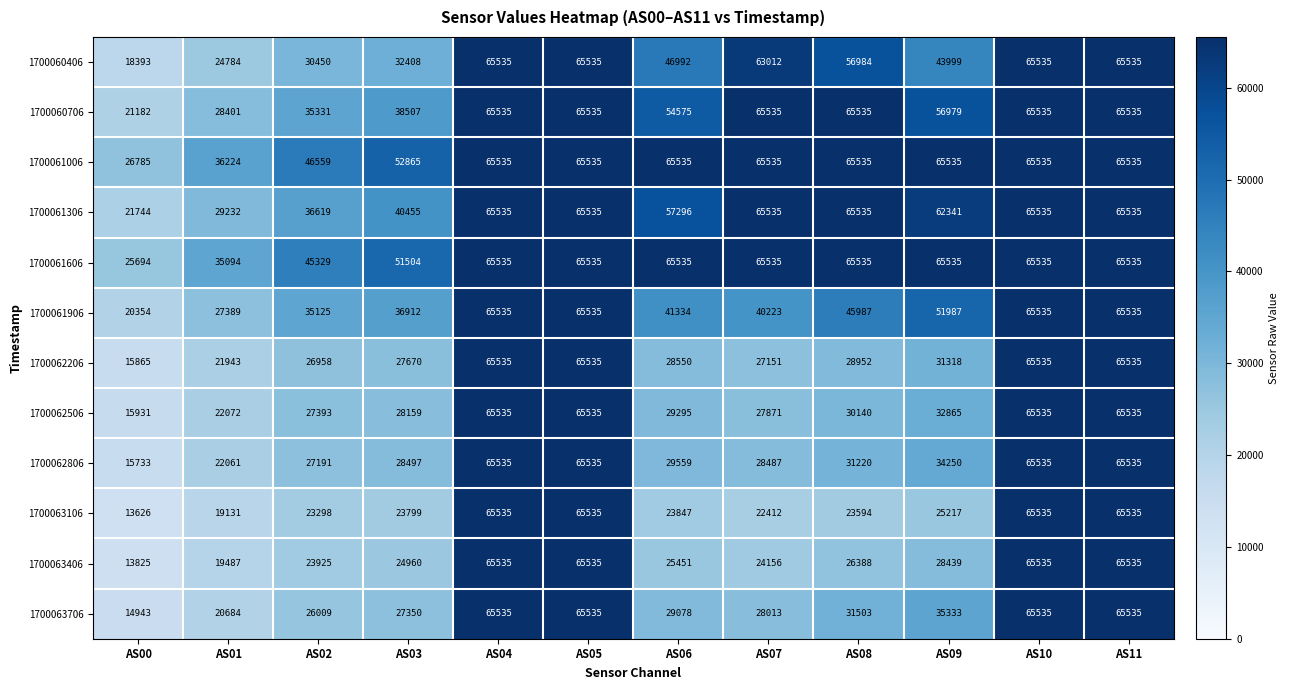

What is the highest value of the 1700061306 series?

65535